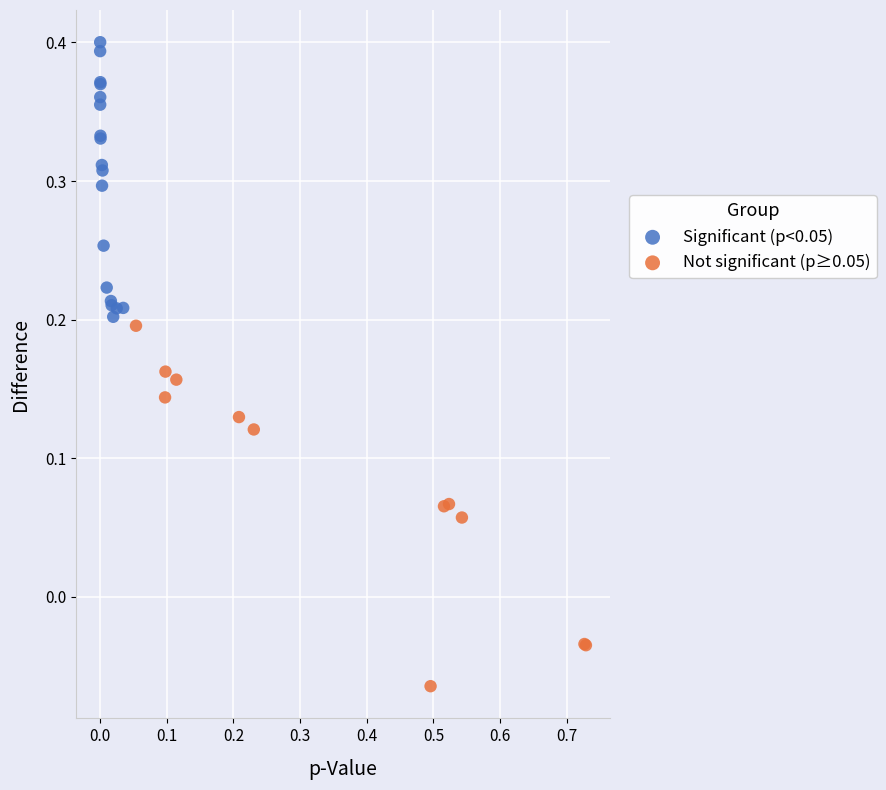

Which series has the largest Y range (max minus min)?

Not significant (p≥0.05)